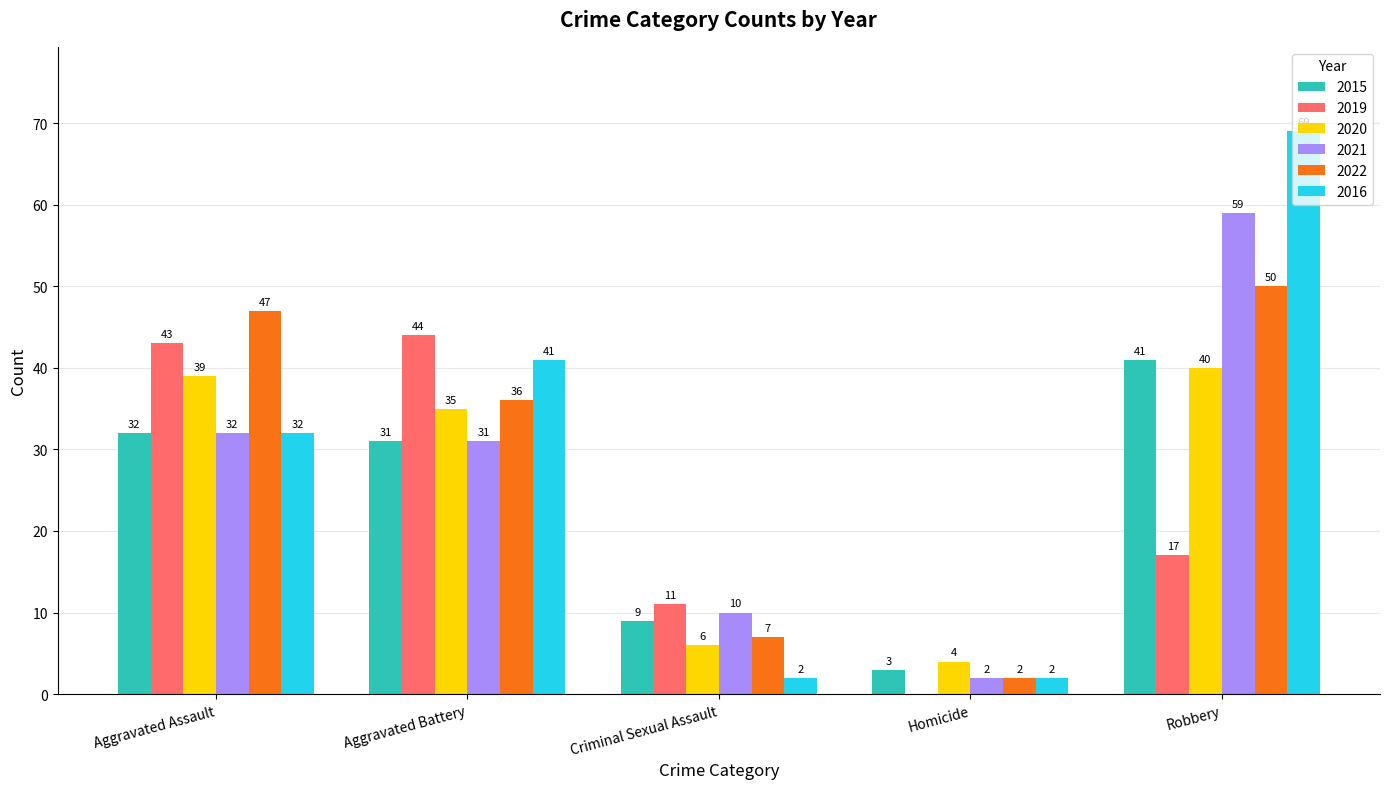

Reading right to left, what are all the values shown in this chart?

2015: Robbery=41	Homicide=3	Criminal Sexual Assault=9	Aggravated Battery=31	Aggravated Assault=32
2019: Robbery=17	Homicide=0	Criminal Sexual Assault=11	Aggravated Battery=44	Aggravated Assault=43
2020: Robbery=40	Homicide=4	Criminal Sexual Assault=6	Aggravated Battery=35	Aggravated Assault=39
2021: Robbery=59	Homicide=2	Criminal Sexual Assault=10	Aggravated Battery=31	Aggravated Assault=32
2022: Robbery=50	Homicide=2	Criminal Sexual Assault=7	Aggravated Battery=36	Aggravated Assault=47
2016: Robbery=69	Homicide=2	Criminal Sexual Assault=2	Aggravated Battery=41	Aggravated Assault=32